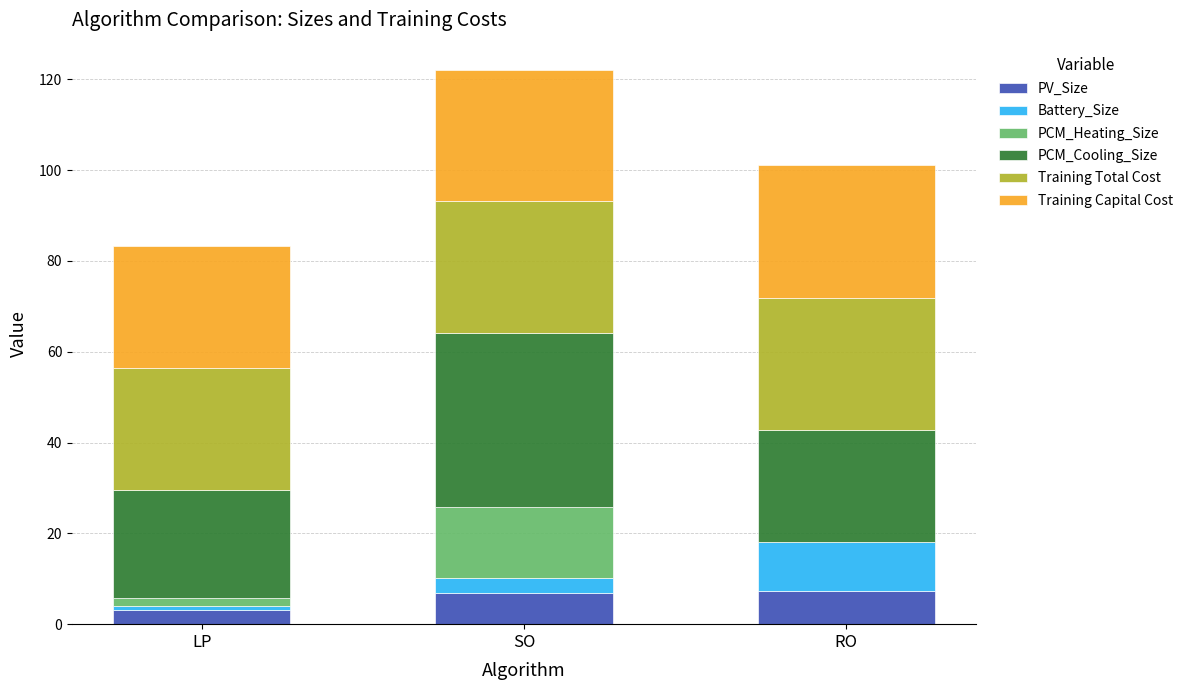

At which category is the sum across all series the highest?

SO